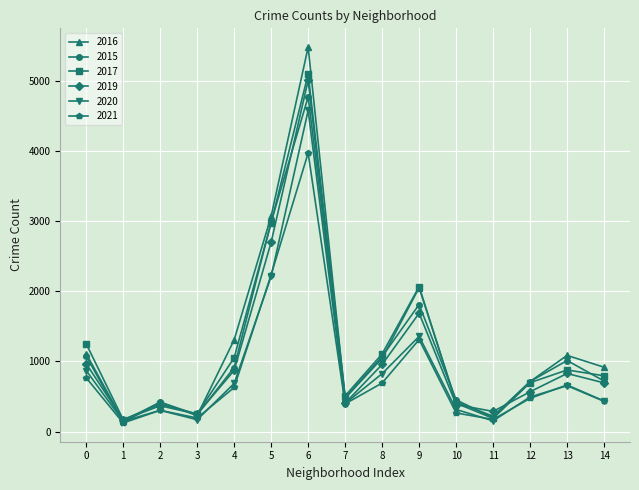

Which series changed the most between 6 and 9?

2016